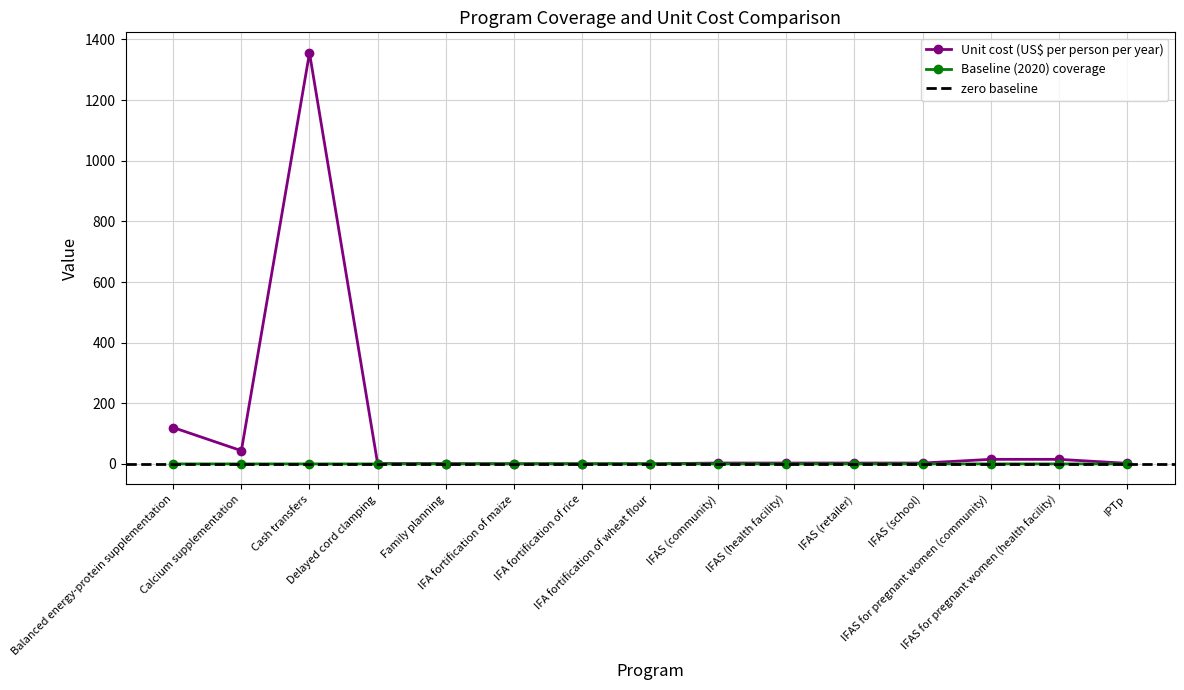

Count the Baseline (2020) coverage values in the range 0 to 1.

15